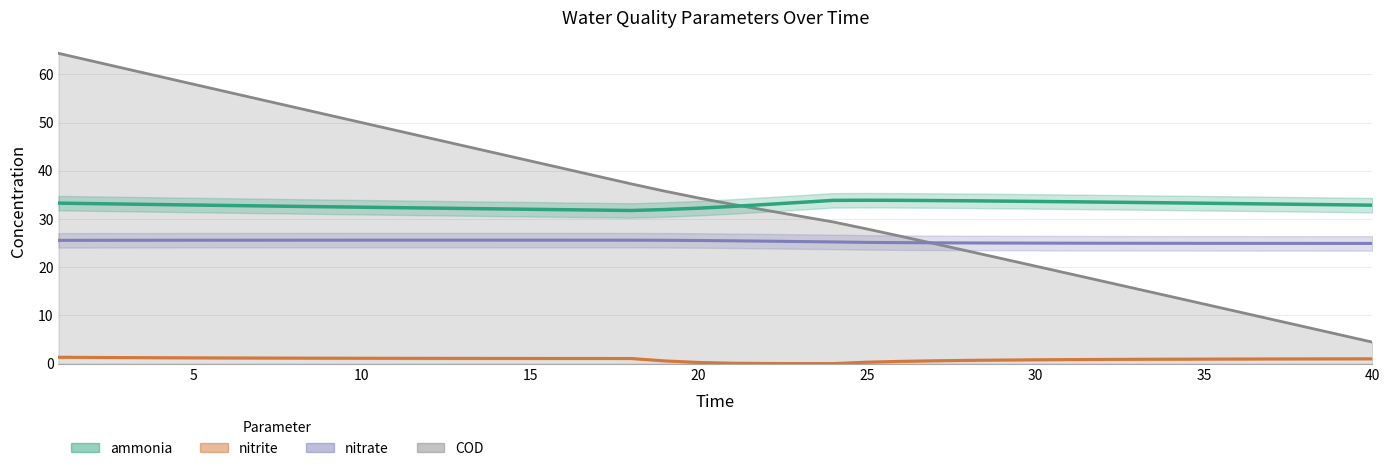

Reading right to left, transcribe all the data shown in this chart.

ammonia: 40=32.9	39=32.9	38=33.0	37=33.1	36=33.2	35=33.3	34=33.3	33=33.4	32=33.5	31=33.6	30=33.6	29=33.7	28=33.8	27=33.8	26=33.9	25=33.9	24=33.9	23=33.4	22=33.0	21=32.6	20=32.2	19=32.0	18=31.8	17=31.8	16=31.9	15=32.0	14=32.1	13=32.2	12=32.3	11=32.4	10=32.4	9=32.5	8=32.6	7=32.7	6=32.8	5=32.9	4=33.0	3=33.1	2=33.2	1=33.3
nitrite: 40=1.0	39=1.0	38=1.0	37=1.0	36=1.0	35=1.0	34=0.9	33=0.9	32=0.9	31=0.8	30=0.8	29=0.8	28=0.7	27=0.6	26=0.5	25=0.3	24=0.0	23=0.0	22=0.0	21=0.1	20=0.3	19=0.6	18=1.1	17=1.1	16=1.1	15=1.1	14=1.1	13=1.1	12=1.1	11=1.1	10=1.1	9=1.1	8=1.2	7=1.2	6=1.2	5=1.2	4=1.2	3=1.3	2=1.3	1=1.3
nitrate: 40=24.9	39=24.9	38=24.9	37=24.9	36=24.9	35=25.0	34=25.0	33=25.0	32=25.0	31=25.0	30=25.0	29=25.0	28=25.0	27=25.1	26=25.1	25=25.1	24=25.2	23=25.3	22=25.4	21=25.5	20=25.5	19=25.6	18=25.6	17=25.6	16=25.6	15=25.6	14=25.6	13=25.6	12=25.6	11=25.6	10=25.6	9=25.6	8=25.6	7=25.6	6=25.6	5=25.6	4=25.6	3=25.6	2=25.6	1=25.6
COD: 40=4.5	39=6.1	38=7.6	37=9.2	36=10.8	35=12.4	34=13.9	33=15.5	32=17.1	31=18.7	30=20.2	29=21.8	28=23.3	27=24.9	26=26.4	25=27.9	24=29.4	23=30.6	22=31.8	21=33.0	20=34.4	19=35.8	18=37.3	17=38.9	16=40.5	15=42.0	14=43.6	13=45.2	12=46.8	11=48.4	10=50.0	9=51.6	8=53.2	7=54.8	6=56.4	5=58.0	4=59.5	3=61.1	2=62.7	1=64.3